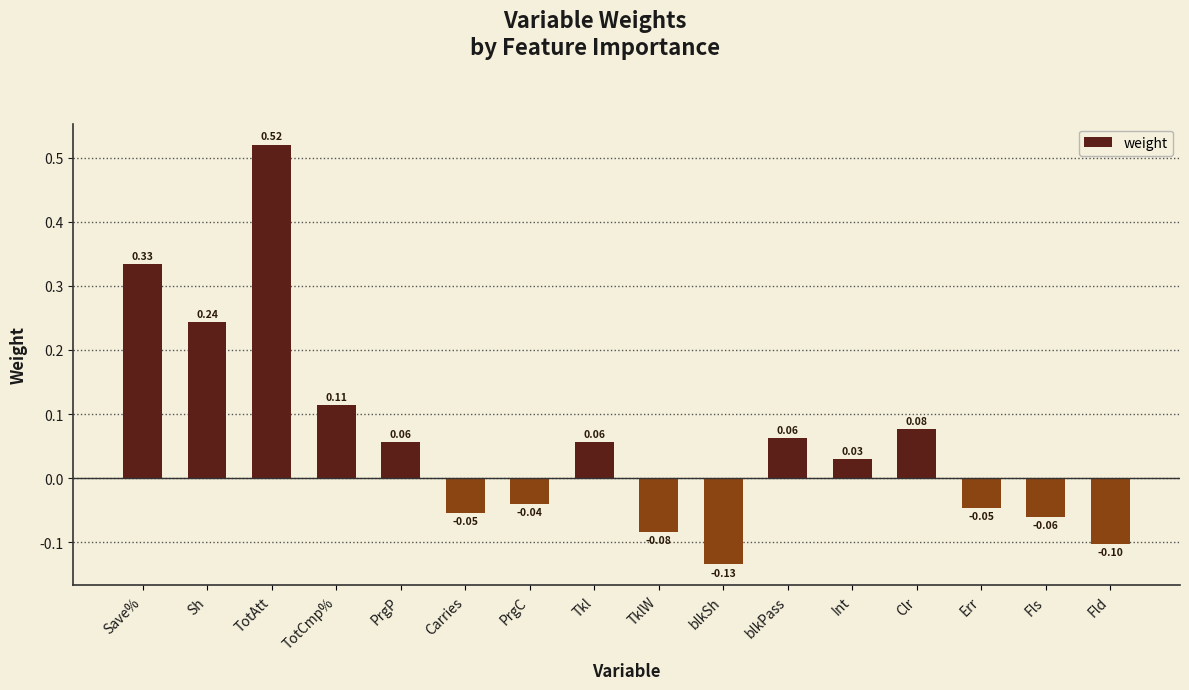

How many values are above zero?

9